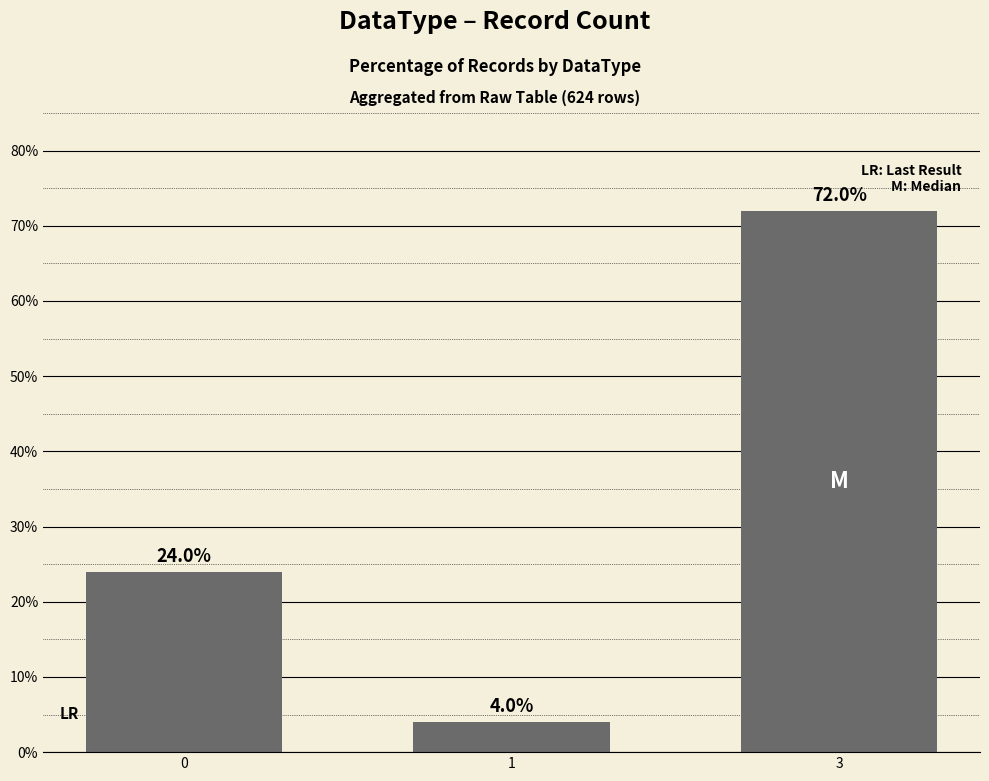

What is the change in value from 1 to 3?

+68